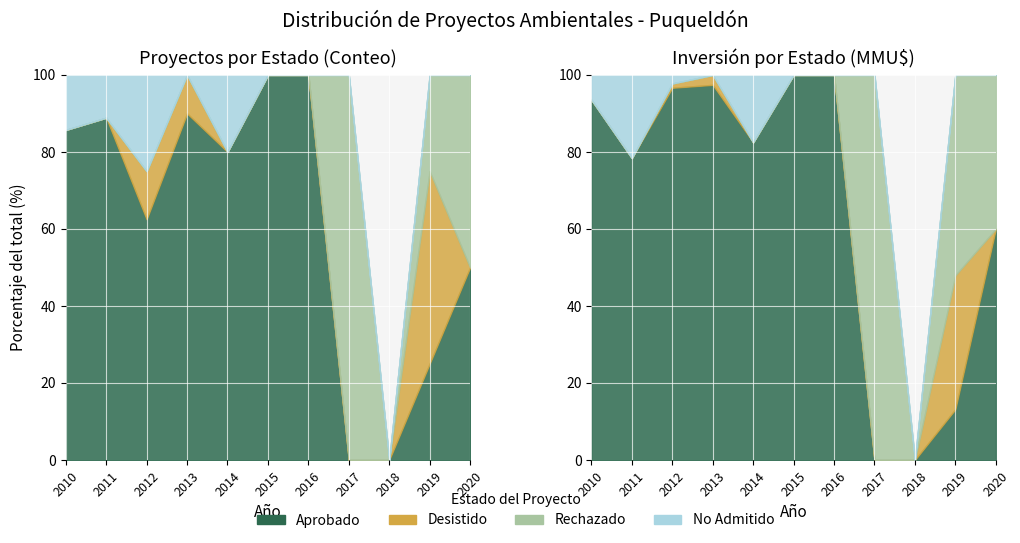

What is the difference between the Aprobado values at 3 and 0?

3